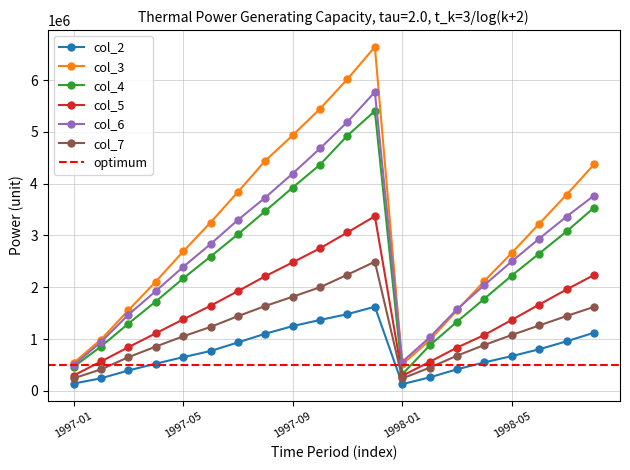

What is the difference between the highest and lowest values at 1998-07?

2831000